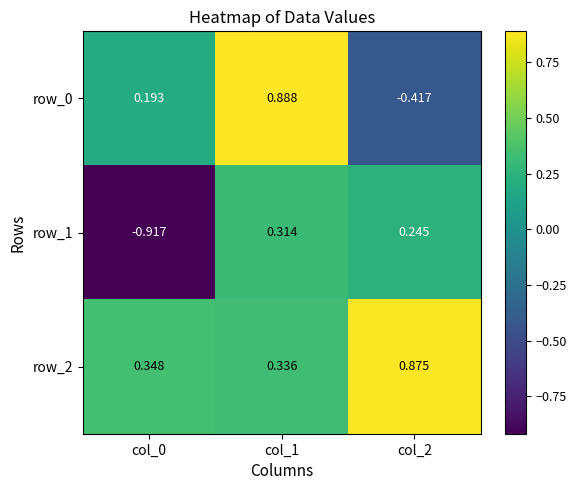

Is the value of row_0 at col_0 greater than the value of row_2 at col_0?

No